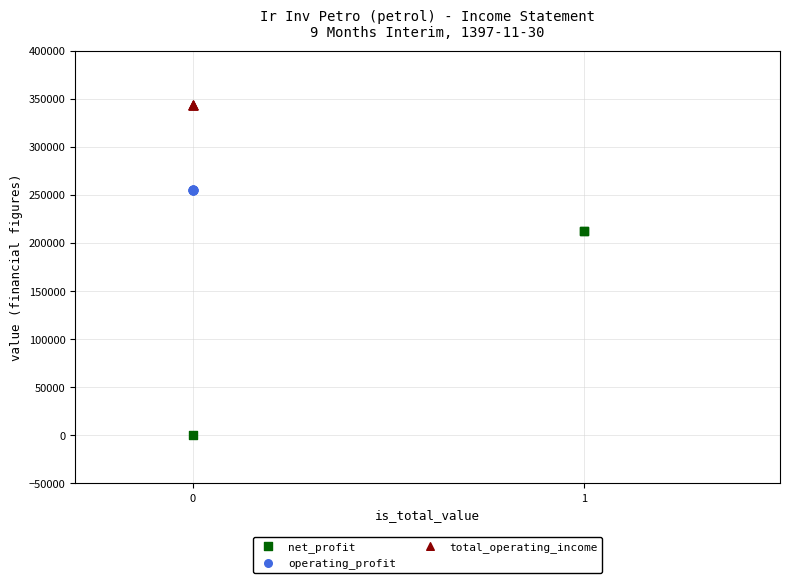

Which series contains the highest Y value?

total_operating_income